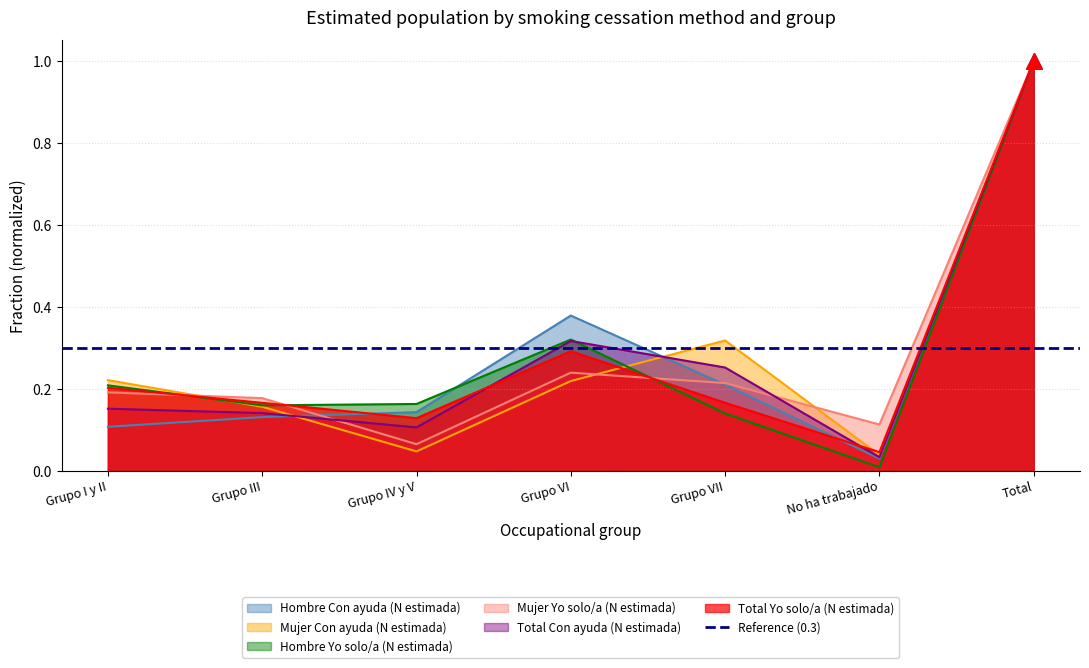

At which category is the sum across all series the highest?

Total